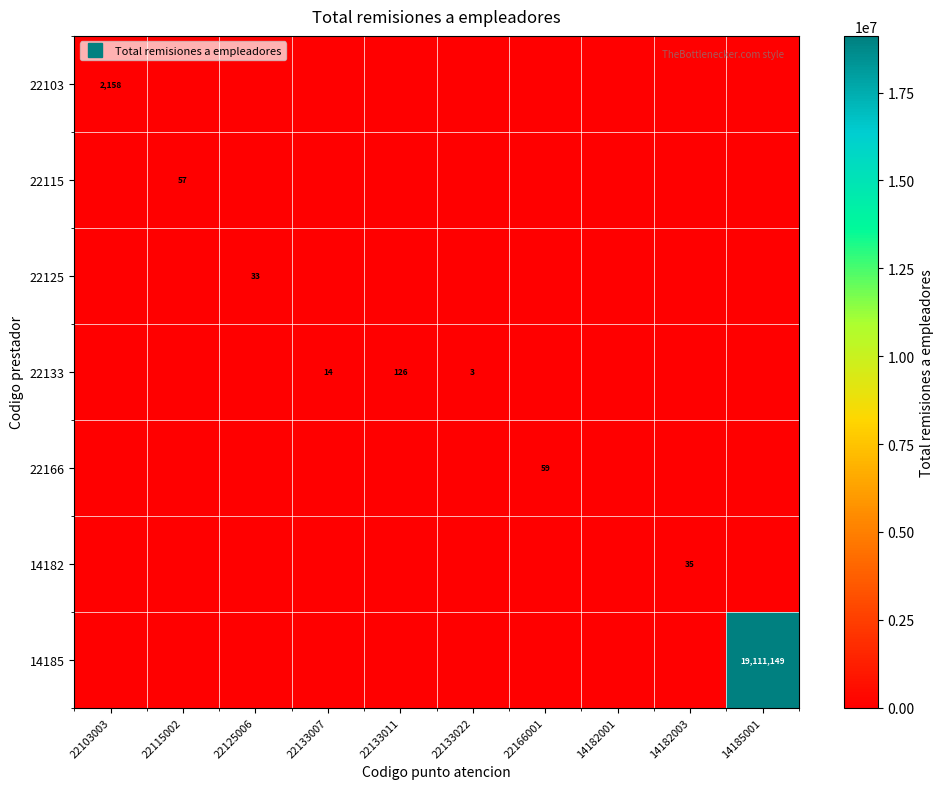

Rank the categories by 22115 value from highest to lowest.

22115002, 22103003, 22125006, 22133007, 22133011, 22133022, 22166001, 14182001, 14182003, 14185001